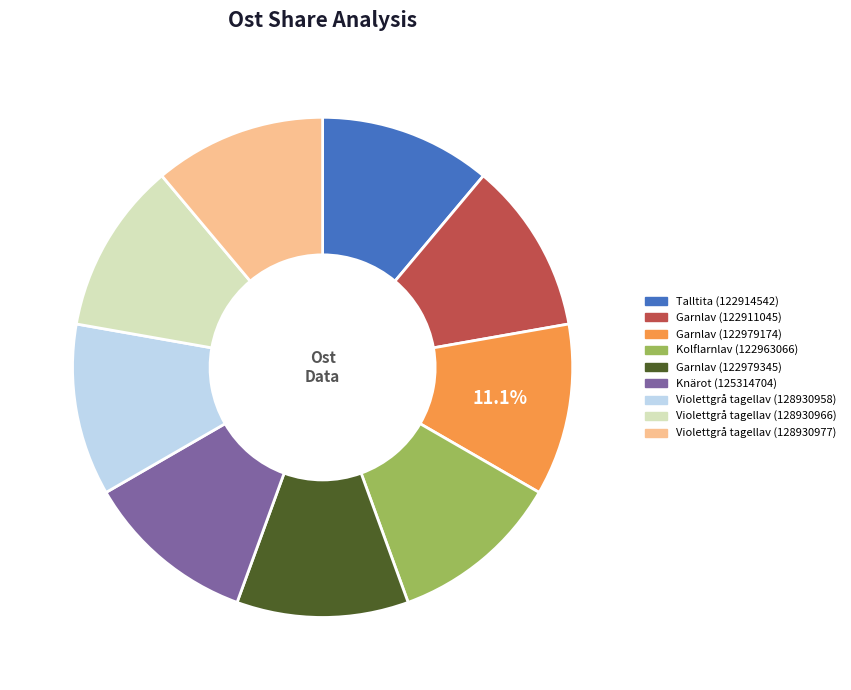

Is Violettgrå tagellav (128930966) the majority of the pie?

No